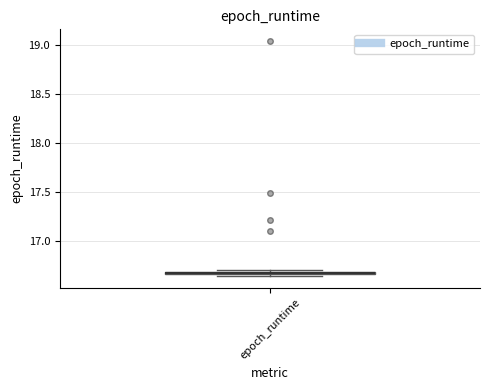

Where is the upper edge of the box for epoch_runtime on the y-axis? The values are not printed on the chart, so give them approximately, as read against the axis.

16.70